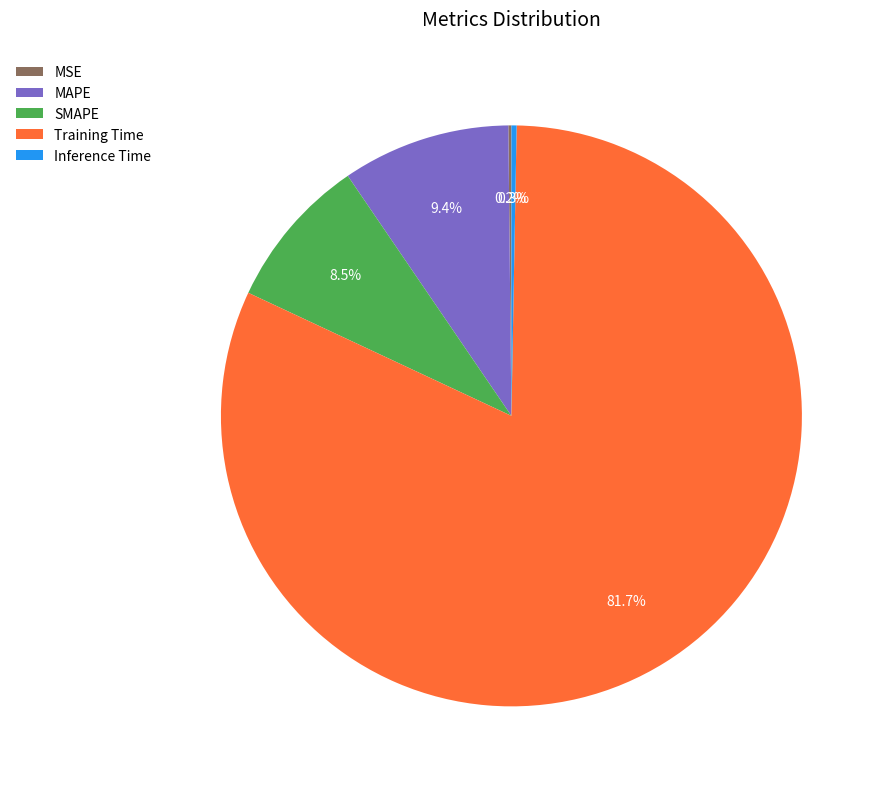

Which slice is the largest?

Training Time